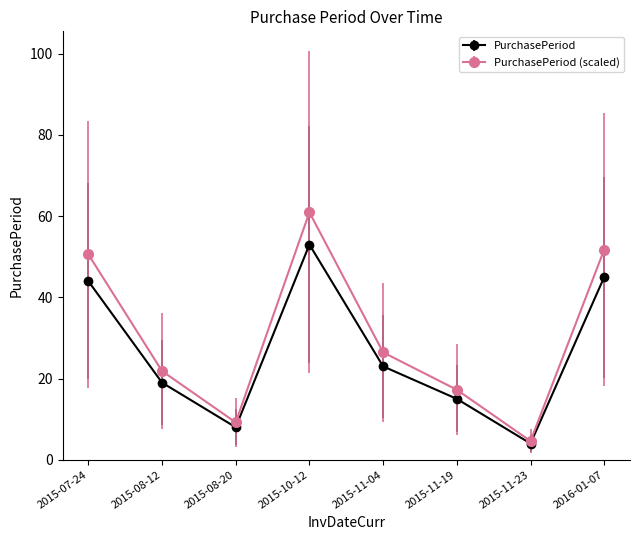

Which series has the largest range (max minus min)?

PurchasePeriod (scaled)